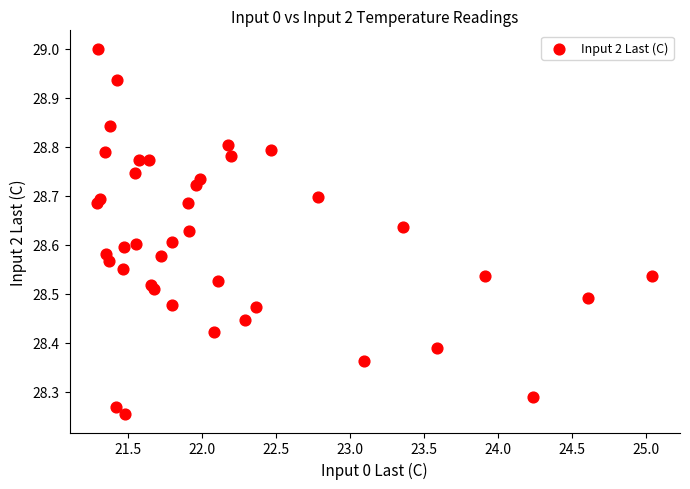

What is the range of Y values (max minus min)?

0.7